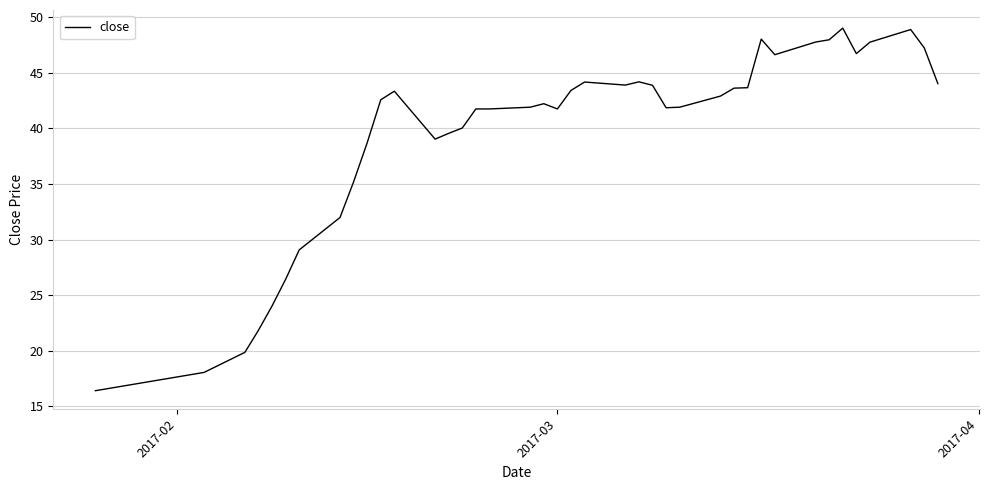

How many lines are shown in the chart?

1